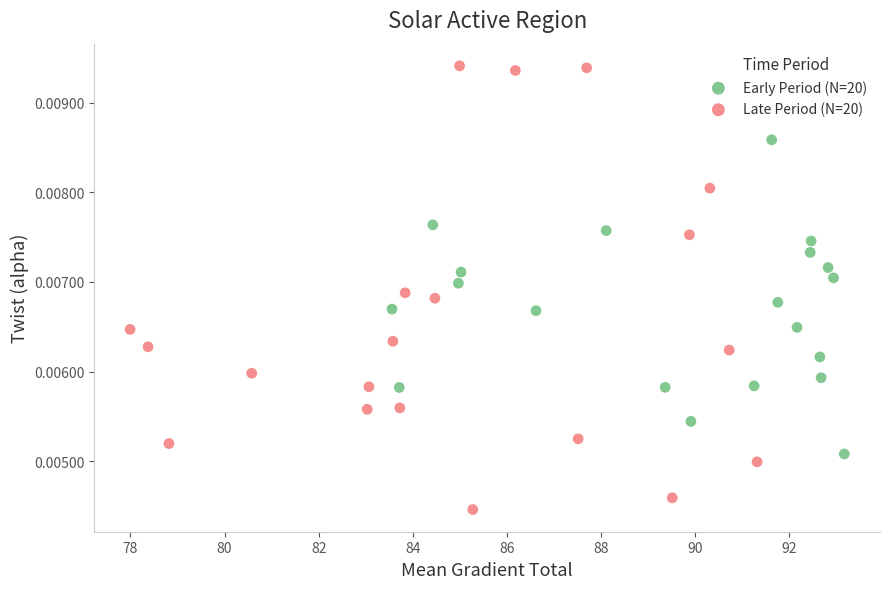

Which series reaches the maximum Y coordinate?

Late Period (N=20)